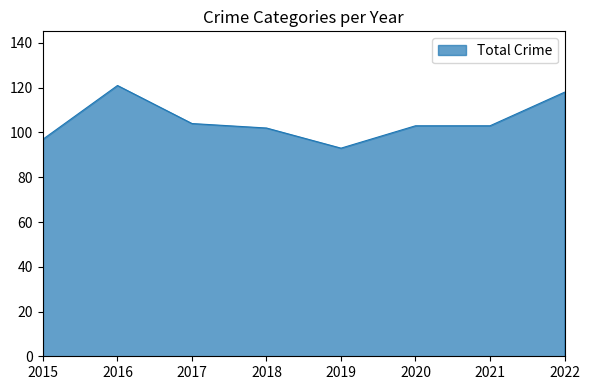

How many lines are shown in the chart?

1